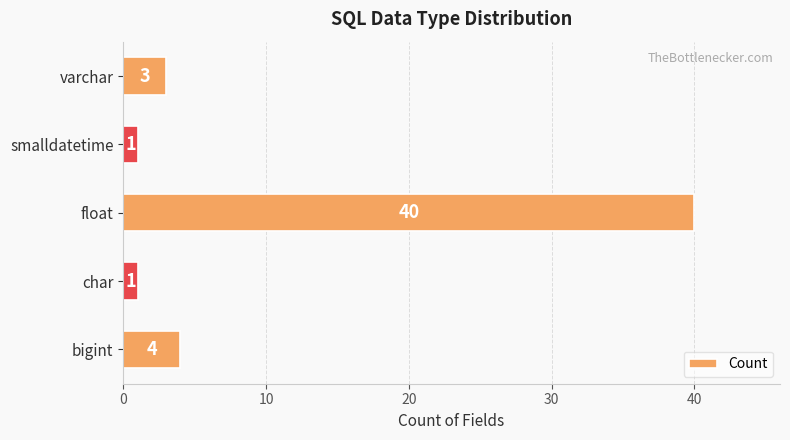

What is the difference between the maximum and second lowest values?

39